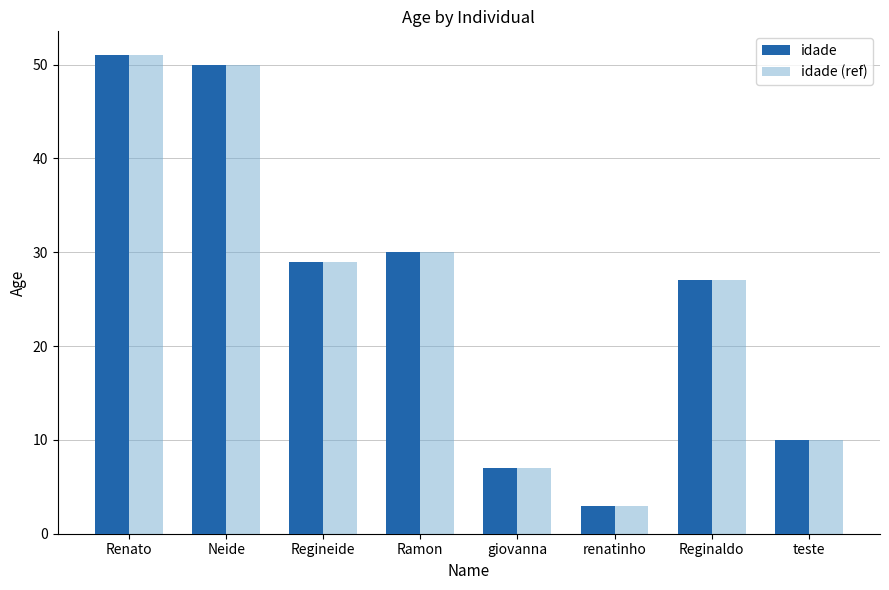

At which label does idade first exceed 29?

Renato